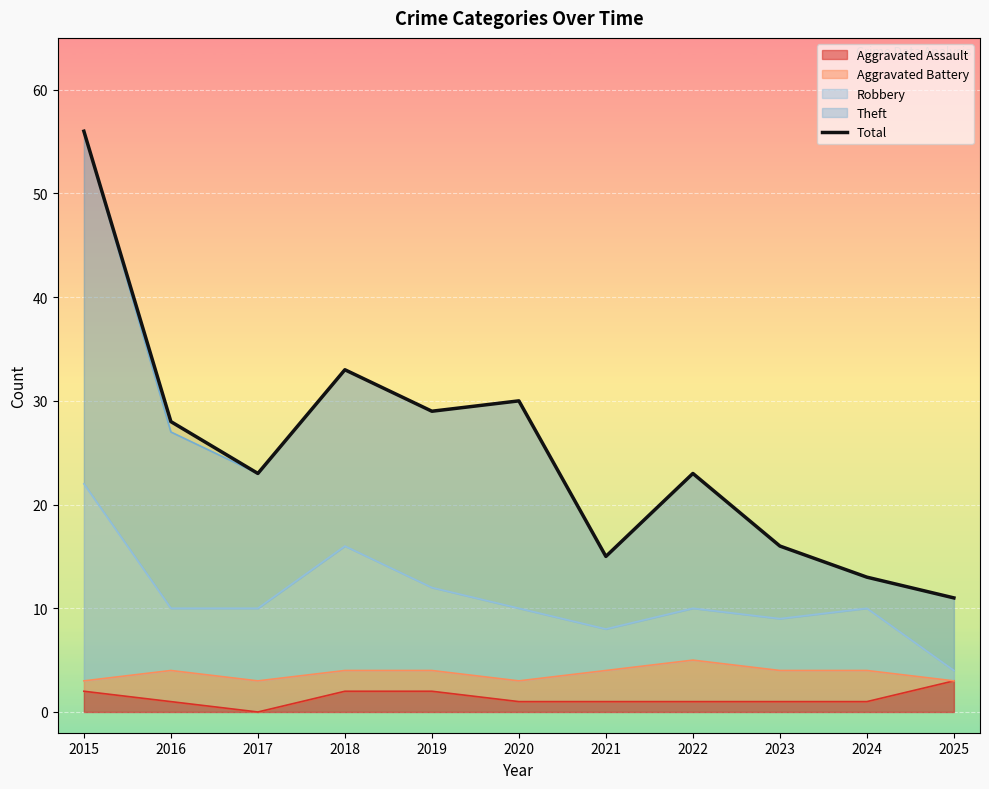

What is the difference between the second highest and second lowest values?

20